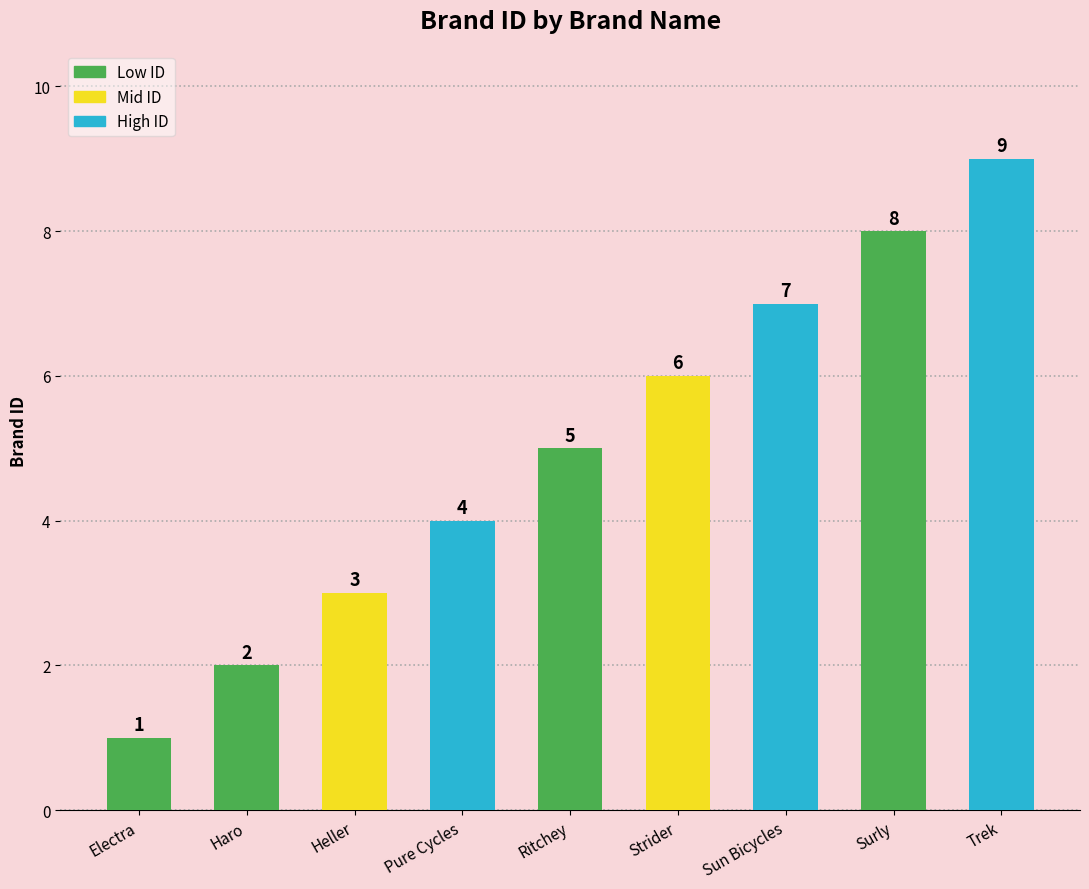

Which label corresponds to the smallest value in the chart?

Electra